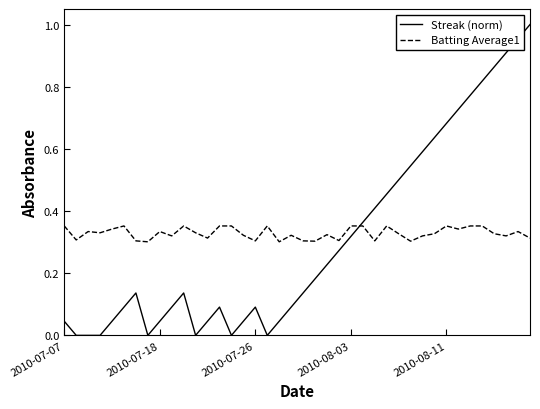

Rank the series by their maximum value, from highest to lowest.

Streak (norm), Batting Average1